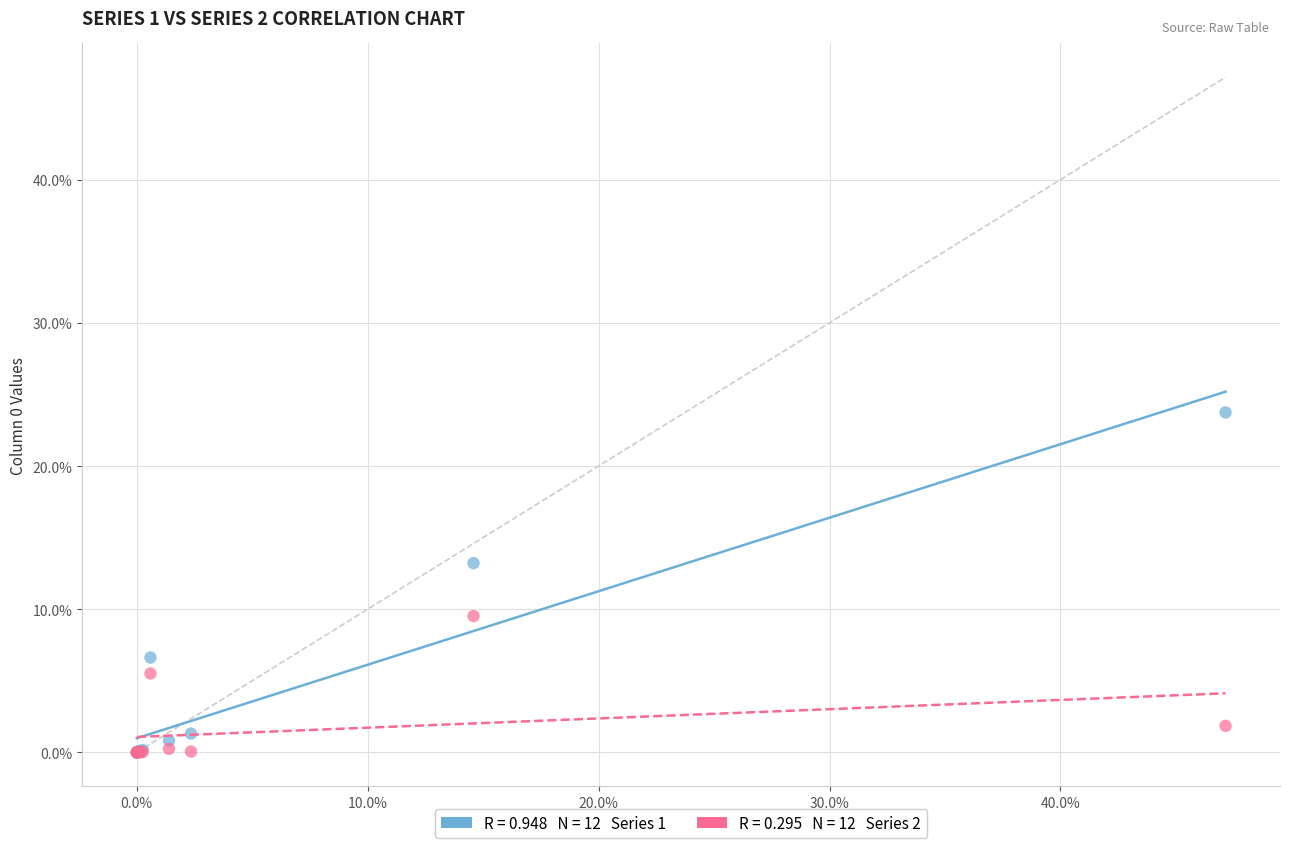

Across all series, what Y value is closest to 11?

9.5